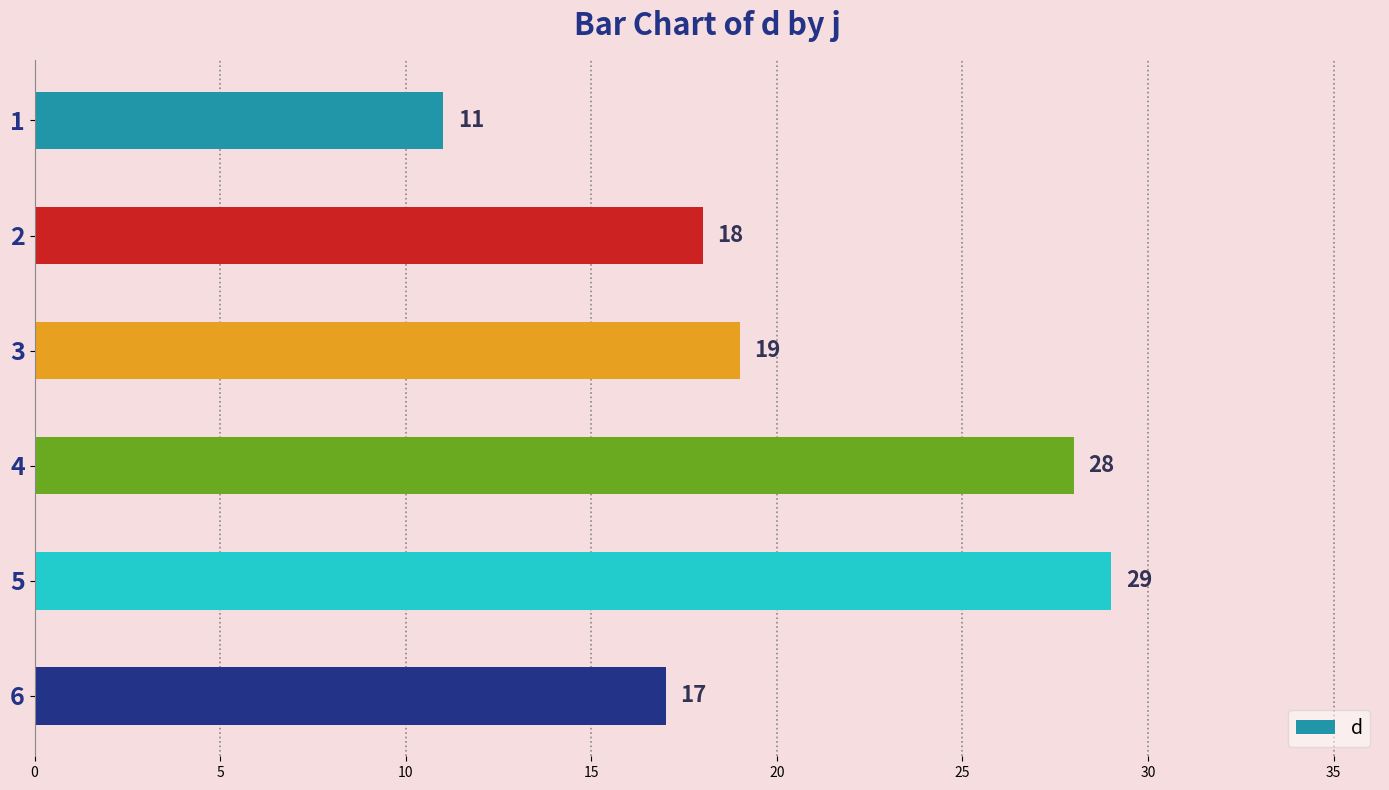

Which category has the highest value across all series?

5